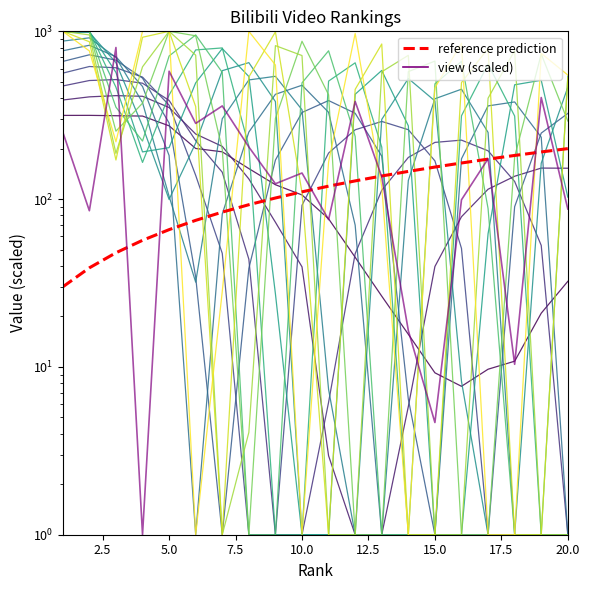

What is the difference between the view values at 18 and 20?

76.9